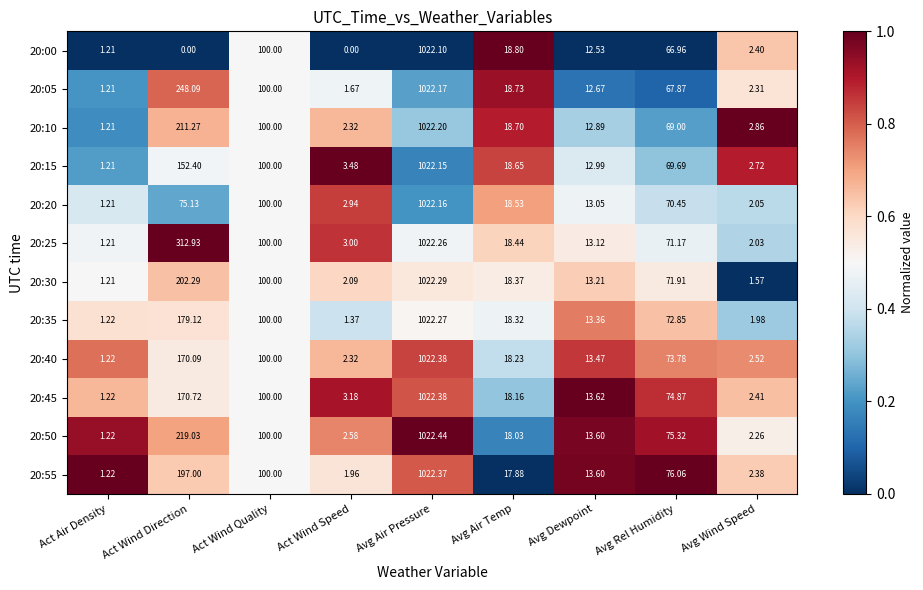

At which category is the sum across all series the highest?

Avg Air Pressure